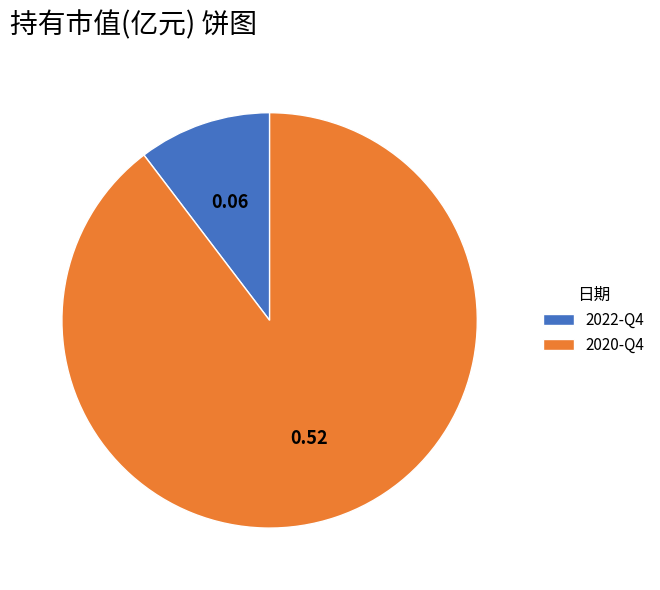

Does any single category account for the majority?

Yes